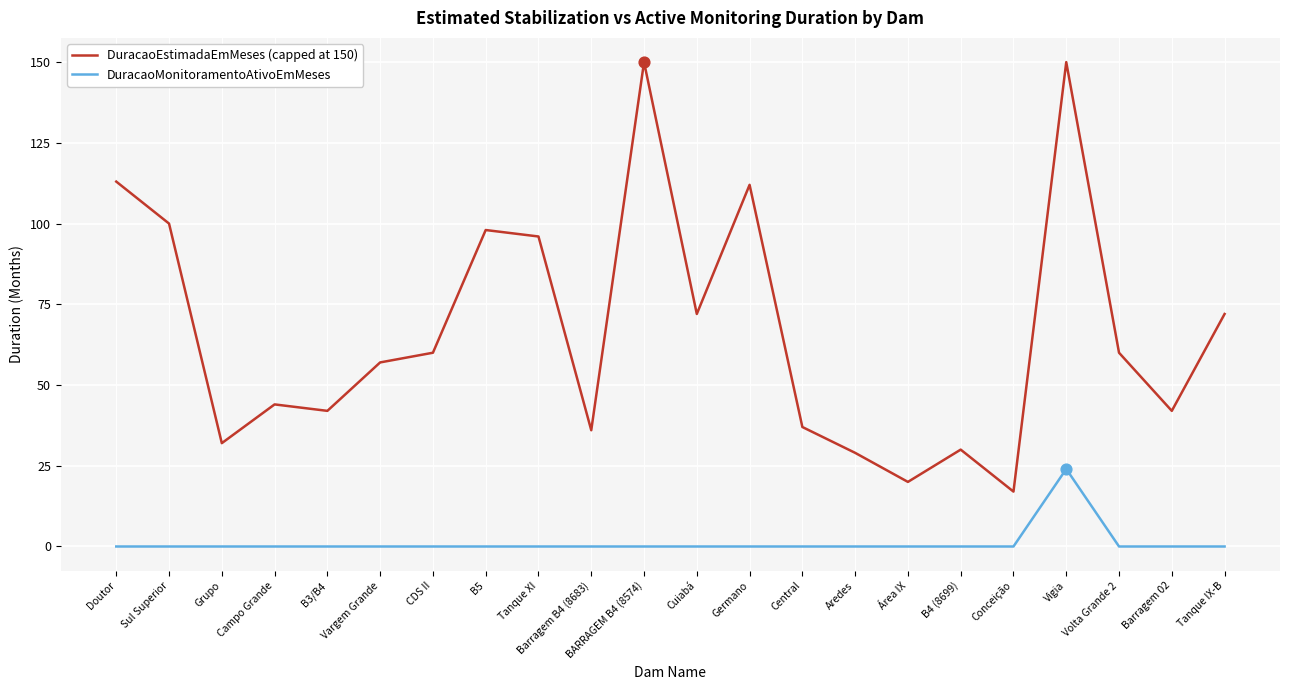

Is the value of DuracaoMonitoramentoAtivoEmMeses at BARRAGEM B4 (8574) greater than the value of DuracaoEstimadaEmMeses (capped at 150) at Sul Superior?

No